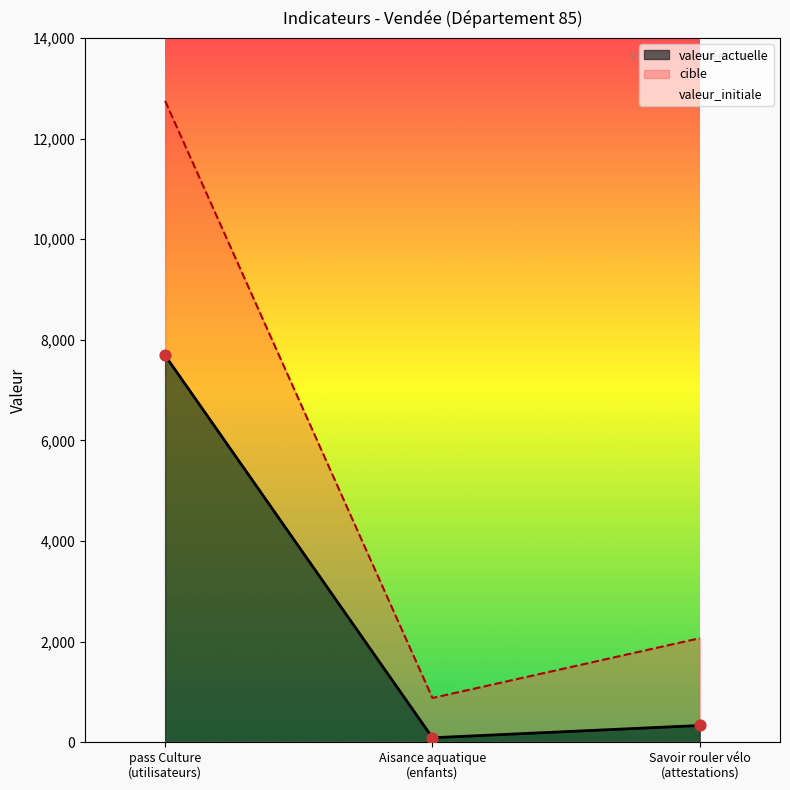

At which category is the sum across all series the highest?

pass Culture
(utilisateurs)